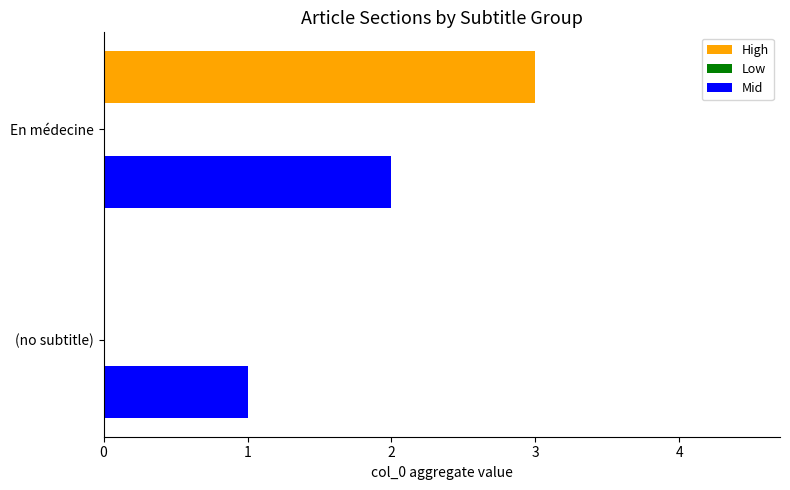

At which category is the sum across all series the highest?

En médecine